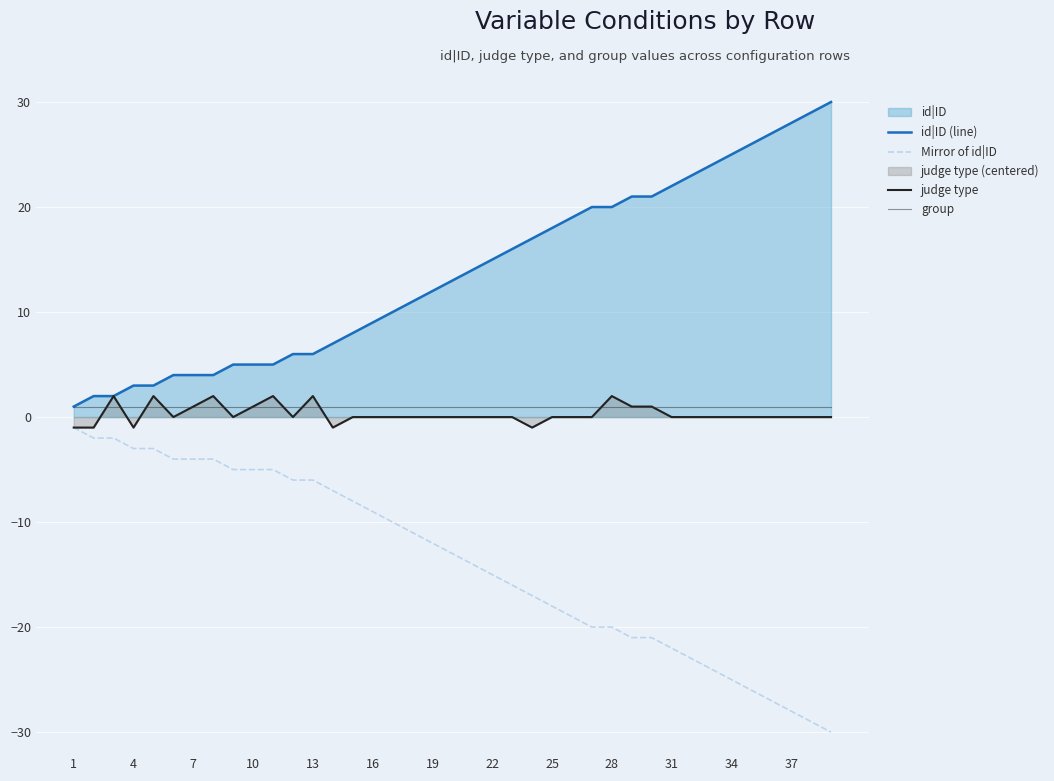

The judge type series shows -1 at 26. True or false?

False